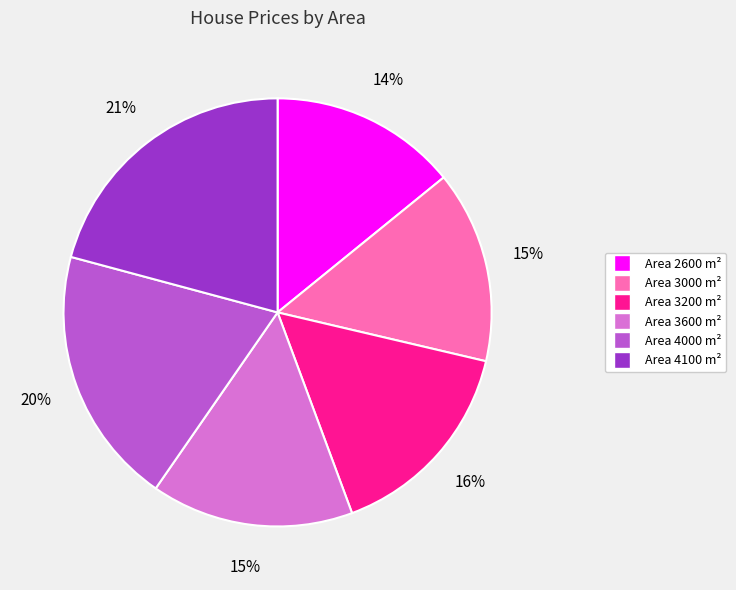

What is the largest slice in the pie chart?

Area 4100 m²